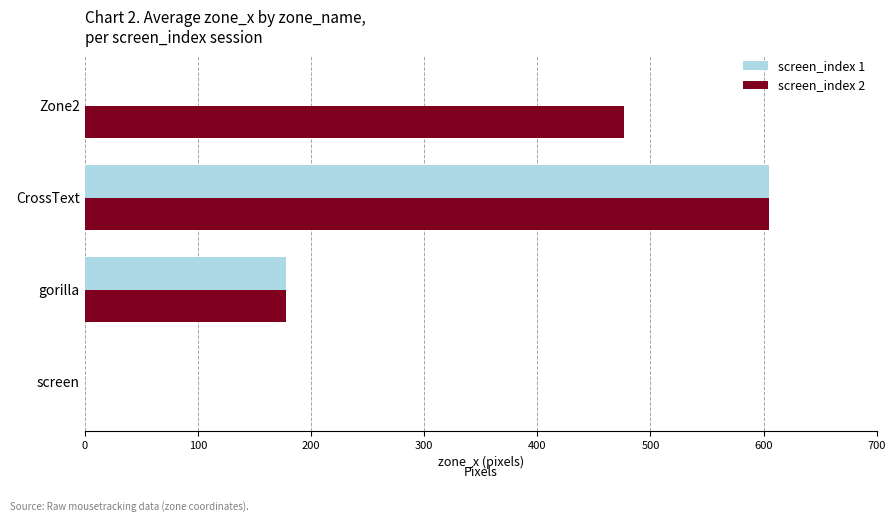

Is it true that screen_index 1 equals 177.7 at gorilla?

True